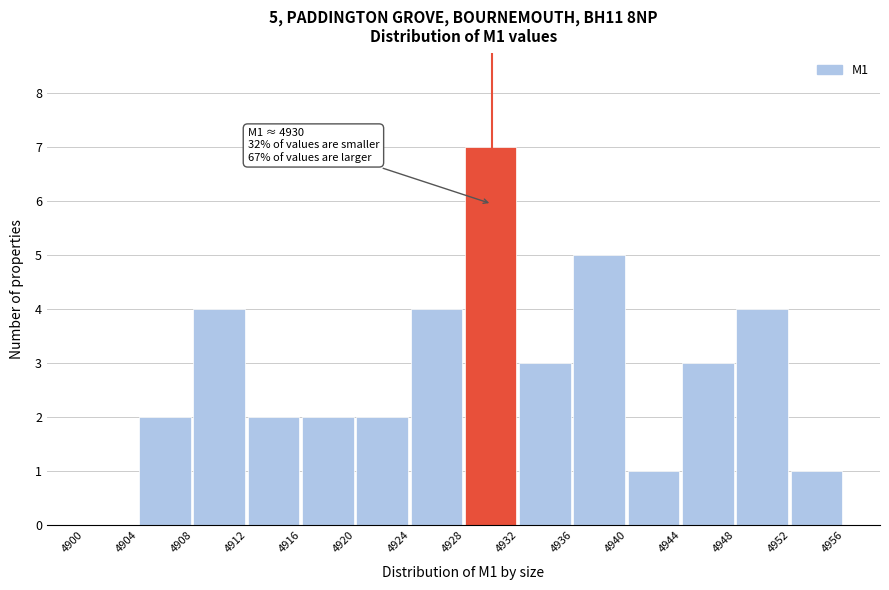

Over which range of the x-axis is the bar tallest?

4928 to 4932